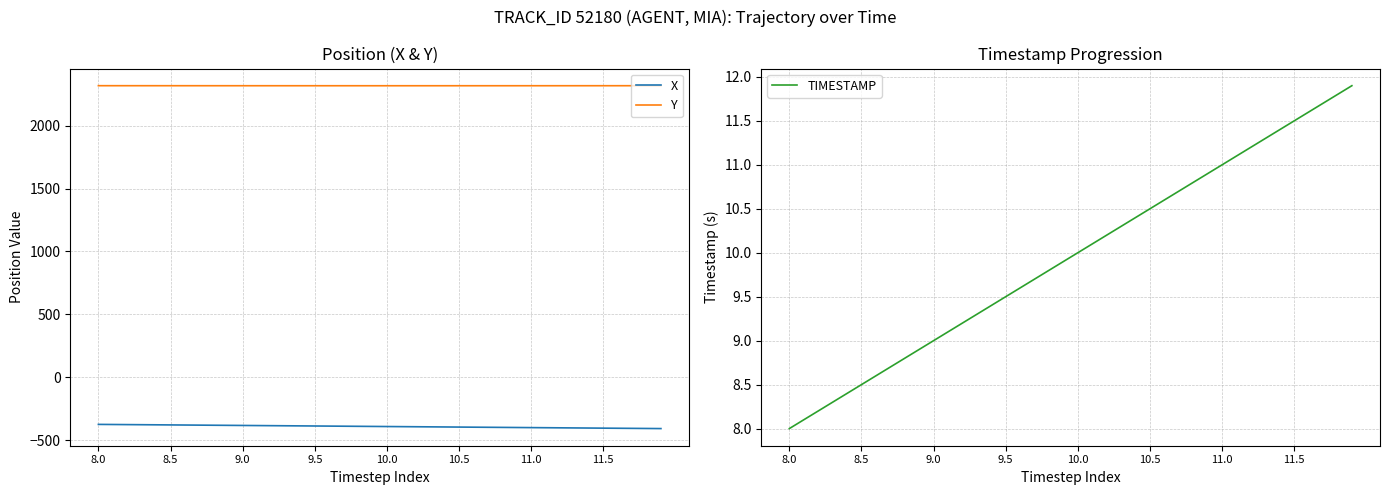

What is the lowest value of the Y series?

2317.6